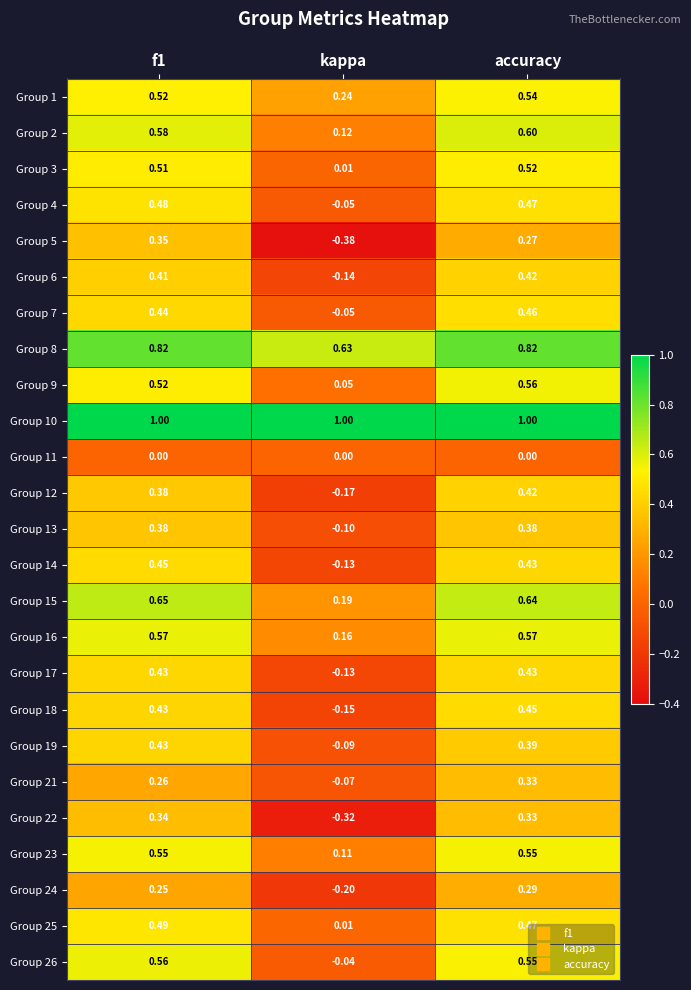

Is the value of Group 10 at kappa greater than the value of Group 5 at accuracy?

Yes